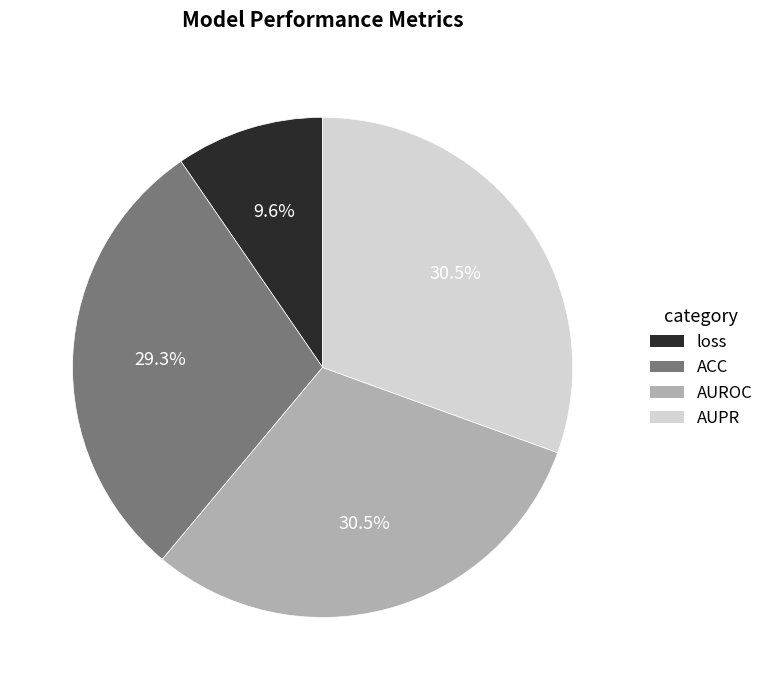

How many segments does this pie chart have?

4